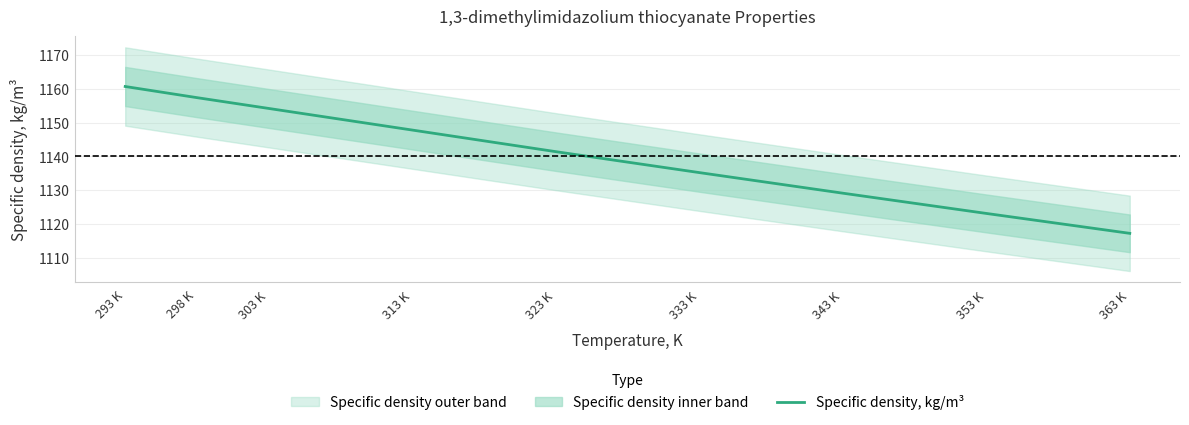

Where is the data nearest to the value 1138?

333 K